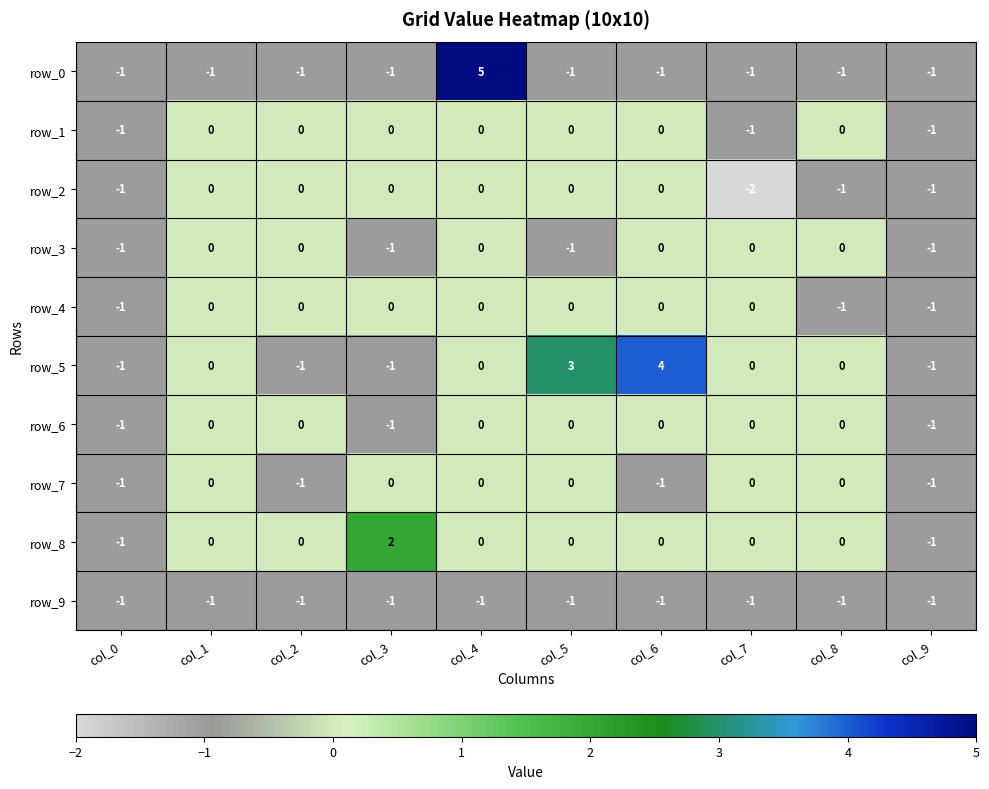

What is the difference between the row_5 values at col_9 and col_5?

4